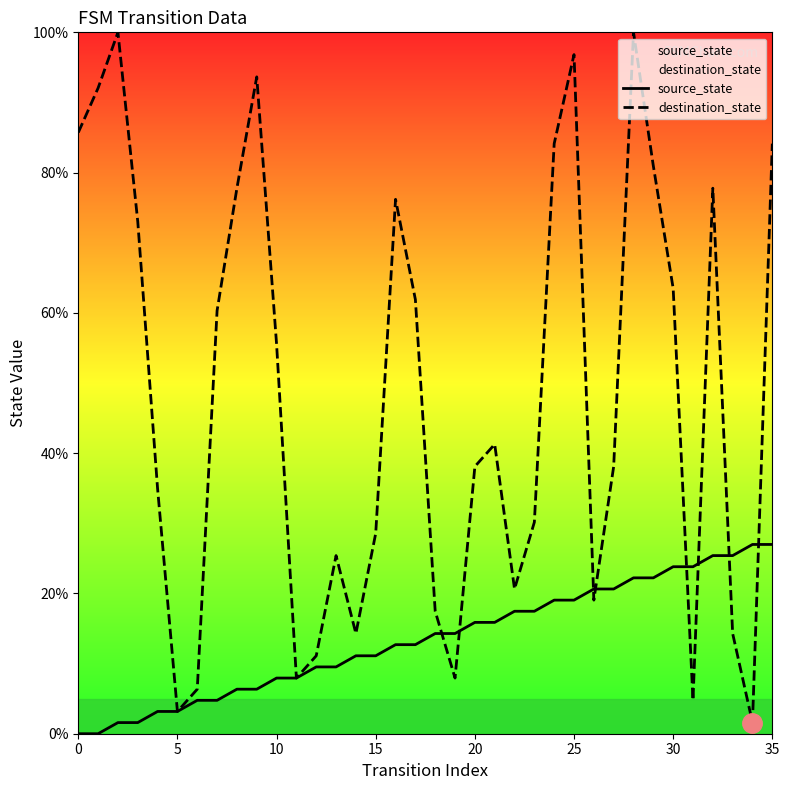

How many data points in source_state are above 14?

18